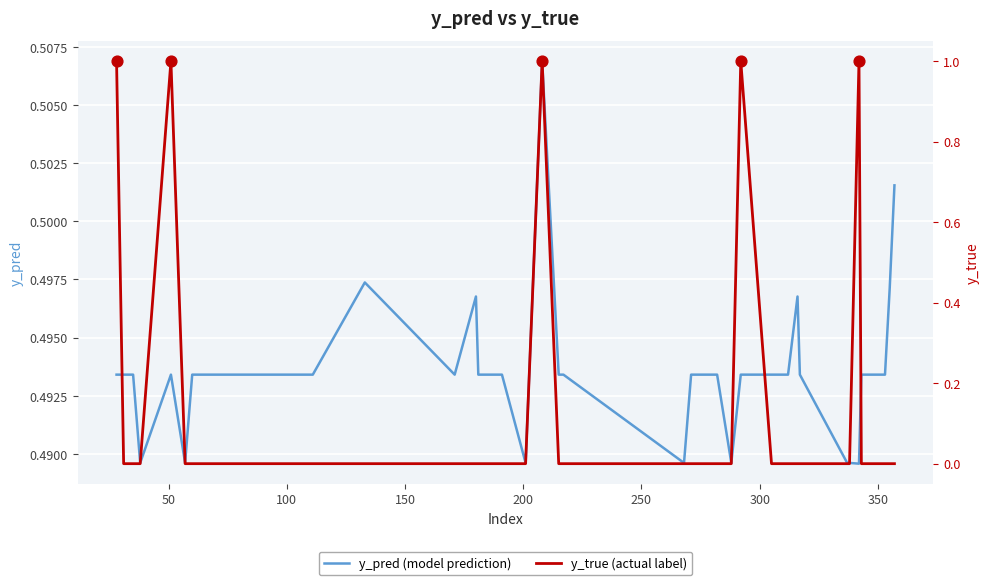

Is the value of y_true (actual label) at 21 greater than the value of y_pred (model prediction) at 16?

No